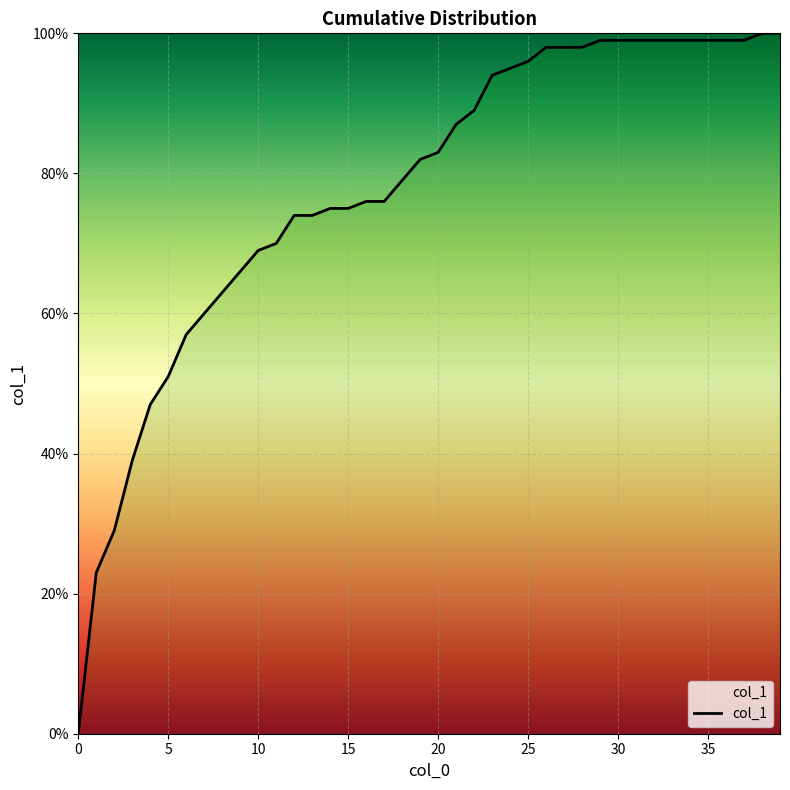

What is the value of the 27th point from the left?

1.0